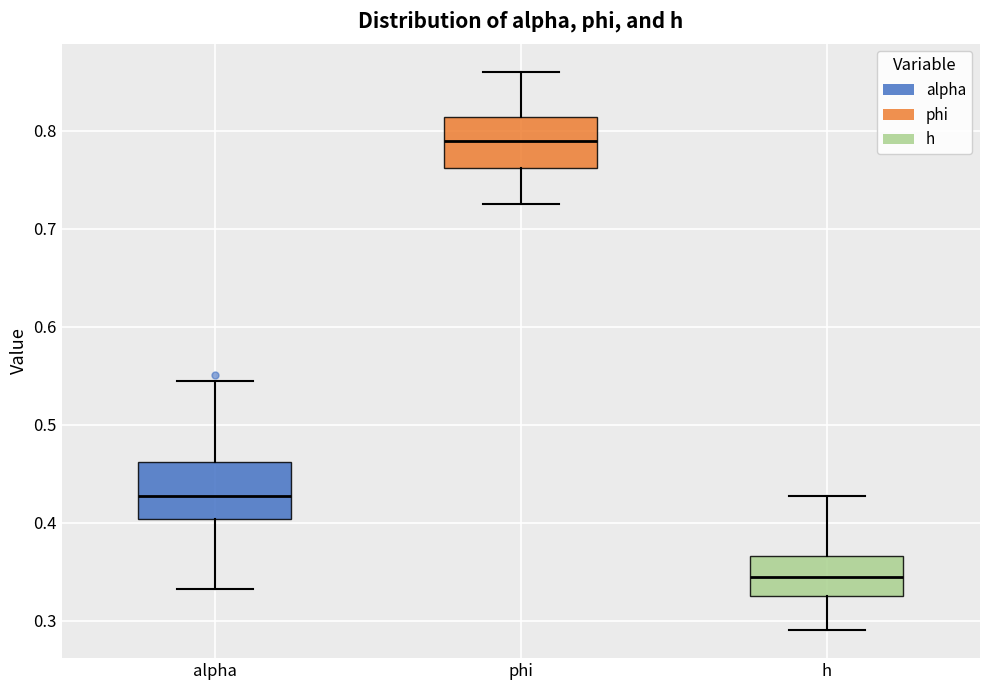

Reading left to right, read every box against the y-axis: the position of its median line, the range the box covers, and the ends of its whiskers. The values are not printed on the chart, so give them approximately, as read against the axis.

alpha: median 0.43, box 0.40 to 0.46, whiskers 0.33 to 0.54
phi: median 0.79, box 0.76 to 0.81, whiskers 0.73 to 0.86
h: median 0.34, box 0.33 to 0.37, whiskers 0.29 to 0.43